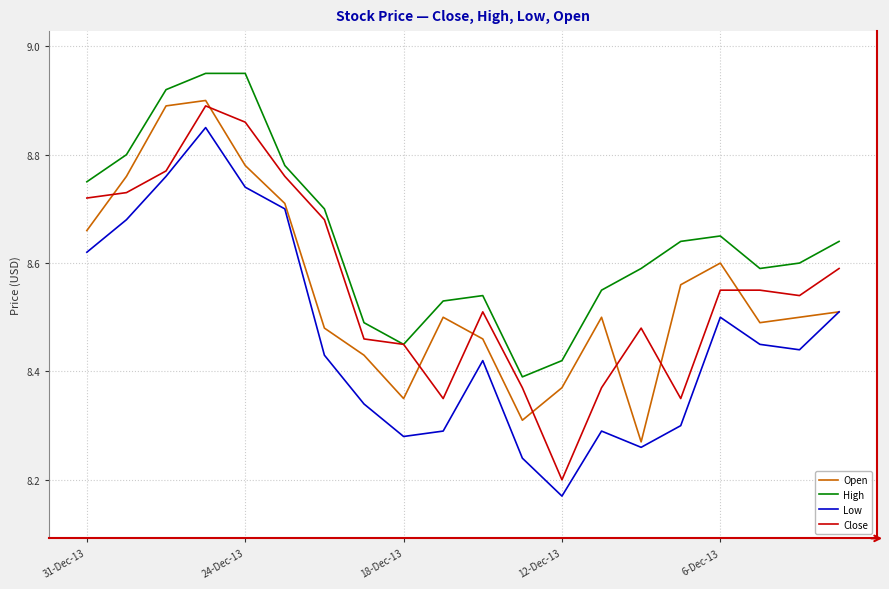

True or false: Open and Close intersect in this chart.

True